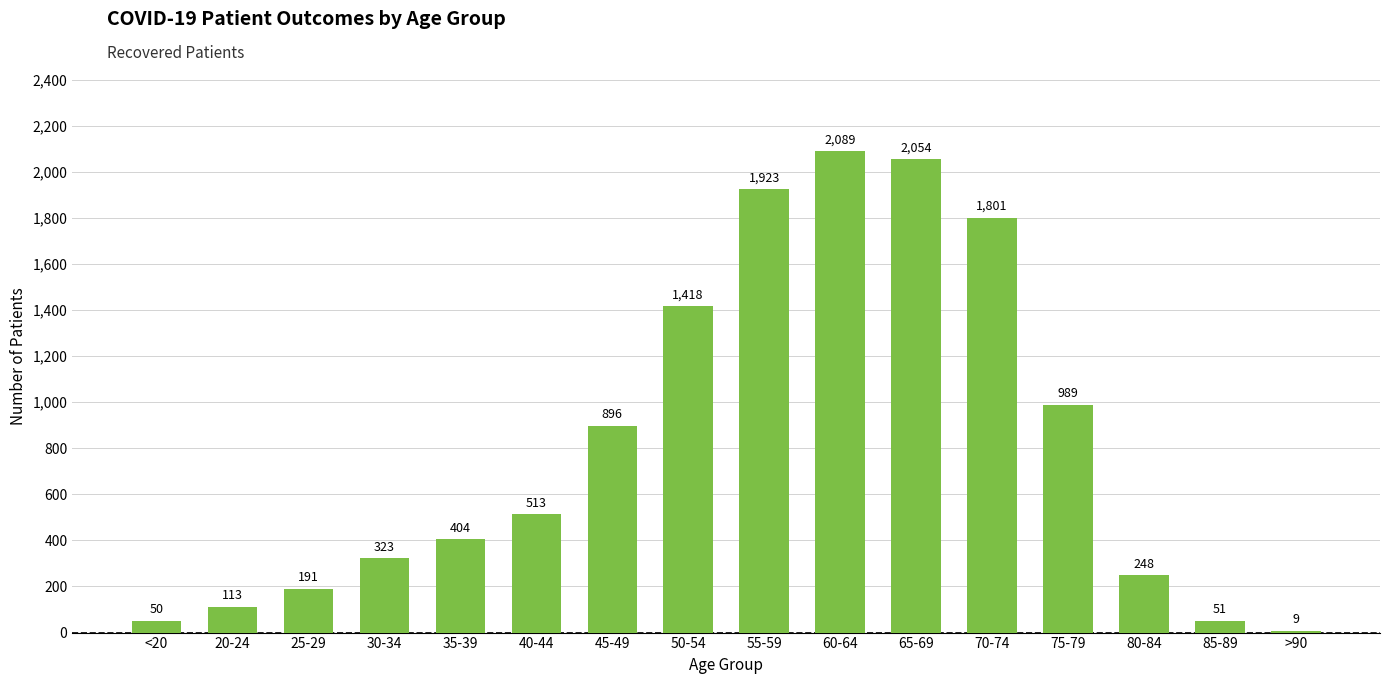

Is it true that the value at 50-54 is 2360?

False